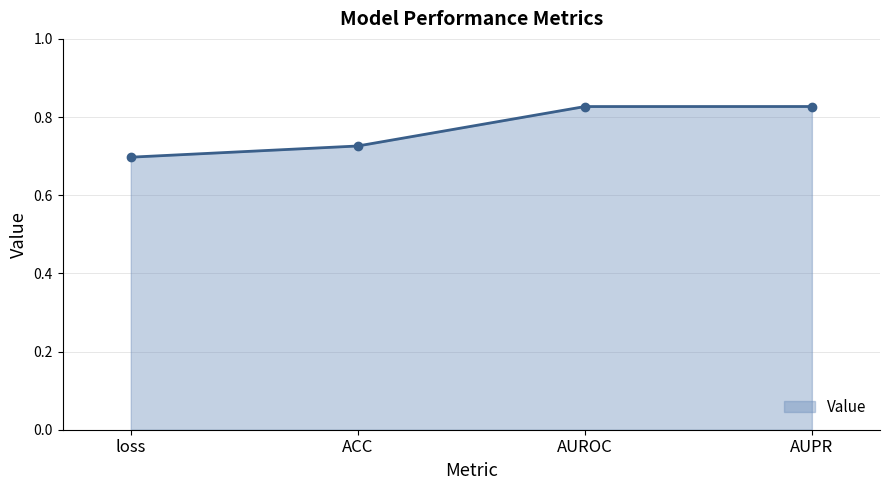

What is the sum of the values at loss and AUROC?

1.5